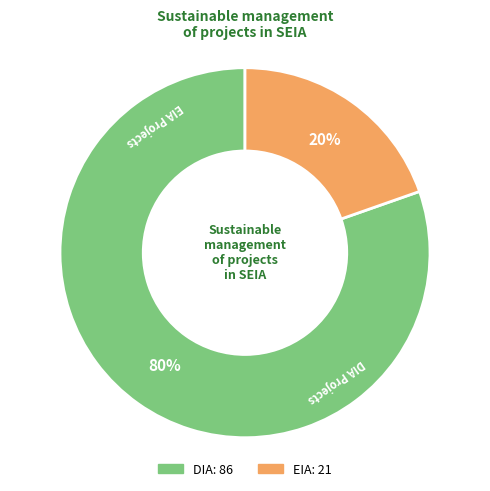

How many slices are in this pie chart?

2